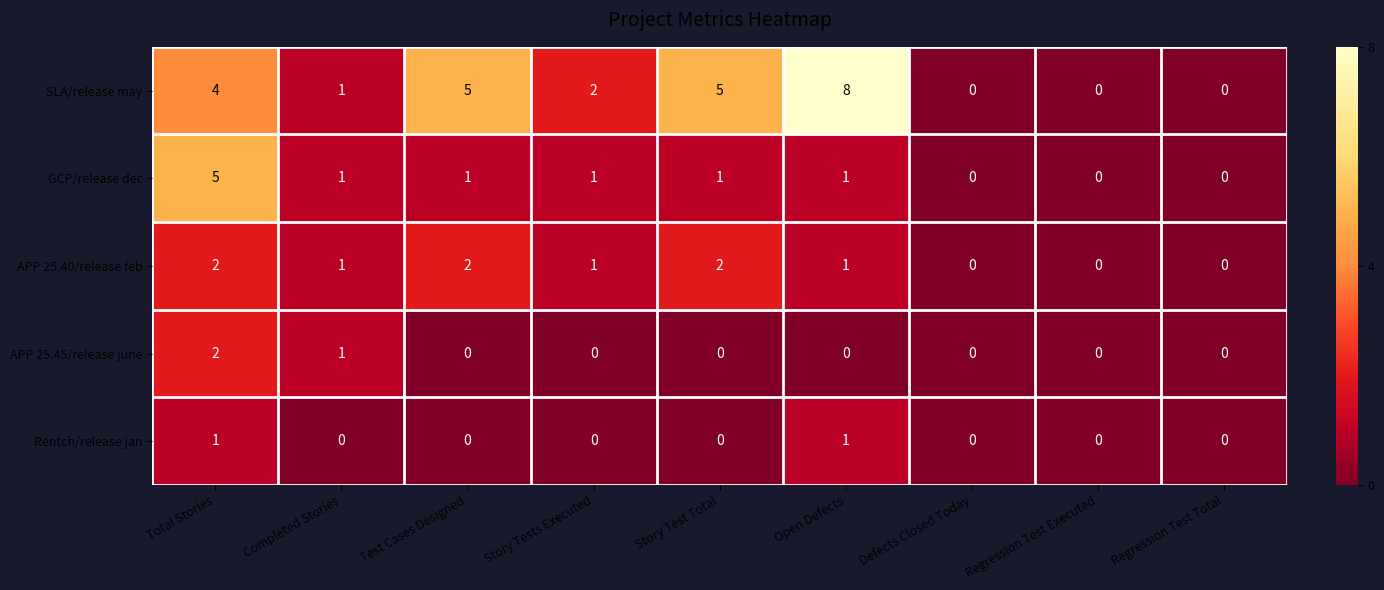

Which series has the widest spread of values?

SLA/release may